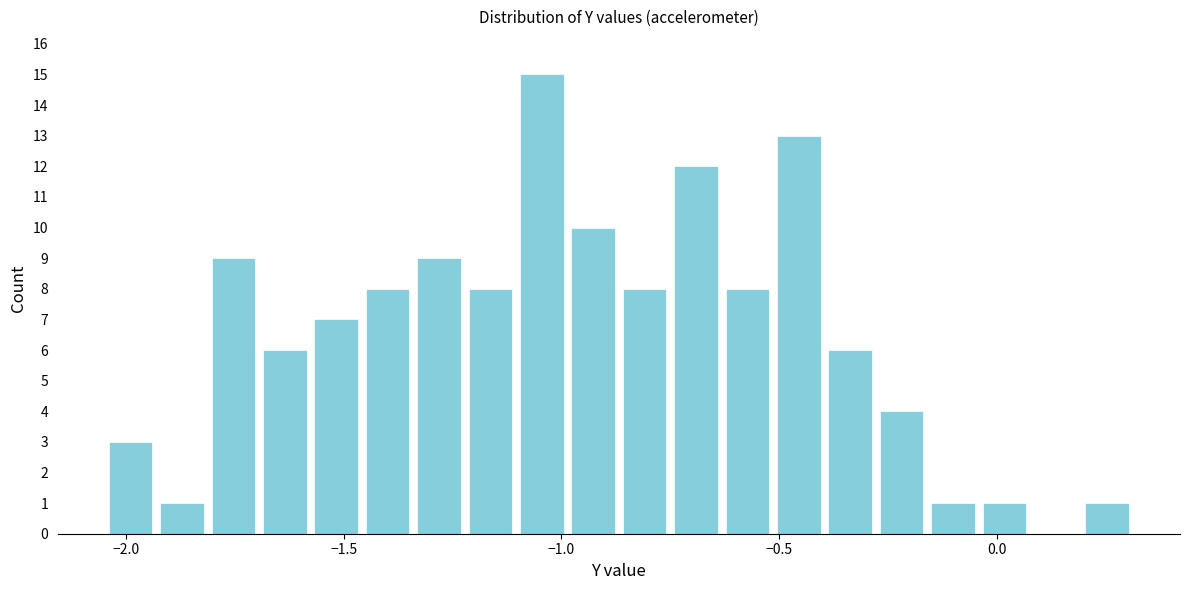

Around what value on the x-axis is the tallest bar? Give the approximate position of its centre, as read against the axis.

-1.05